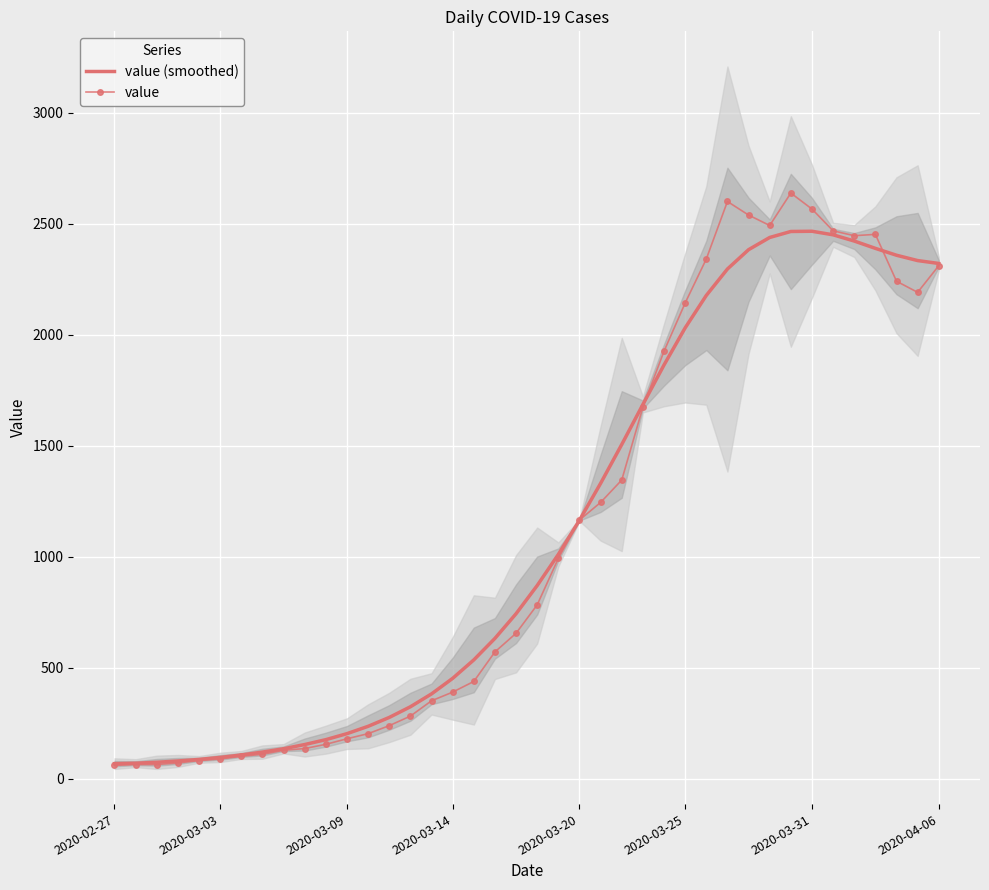

What is the difference between the maximum and minimum values in the value series?

2577